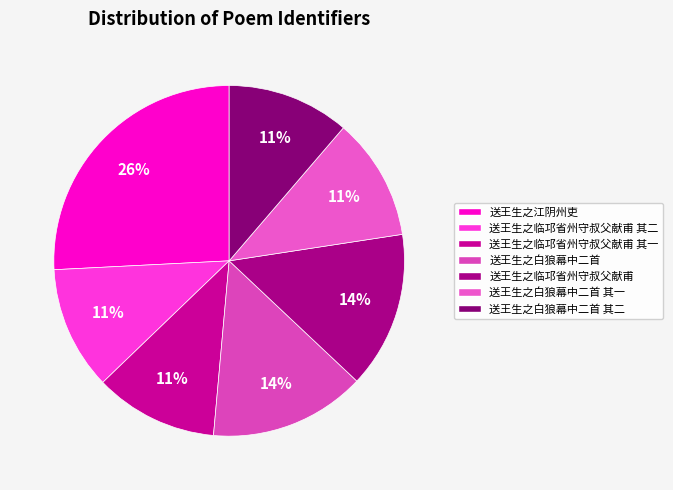

How many slices are in this pie chart?

7